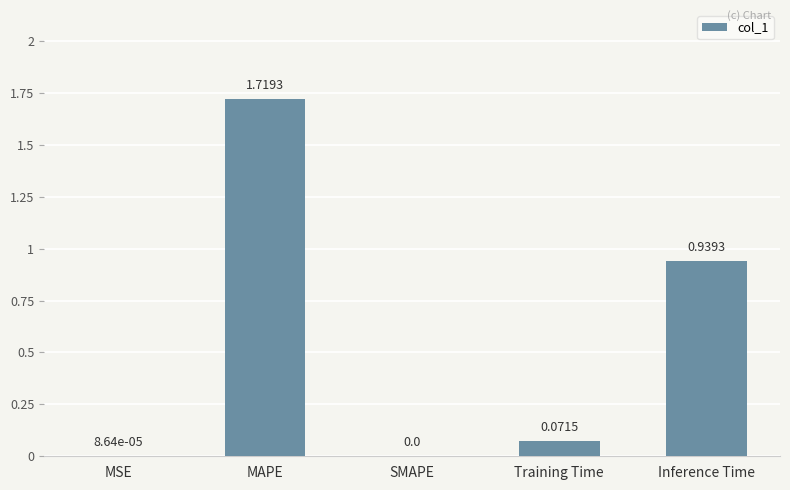

What is the sum of all values?

2.7